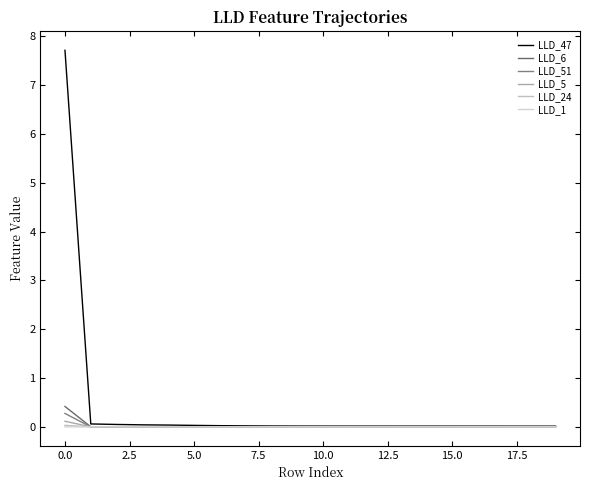

True or false: LLD_51 and LLD_1 cross at least once.

True